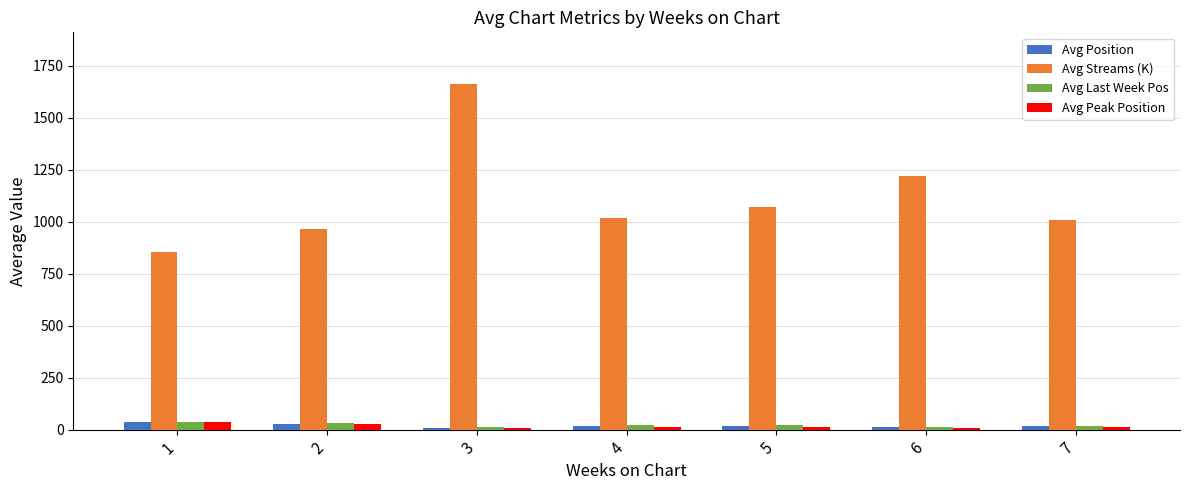

What is the smallest value displayed?

6.0